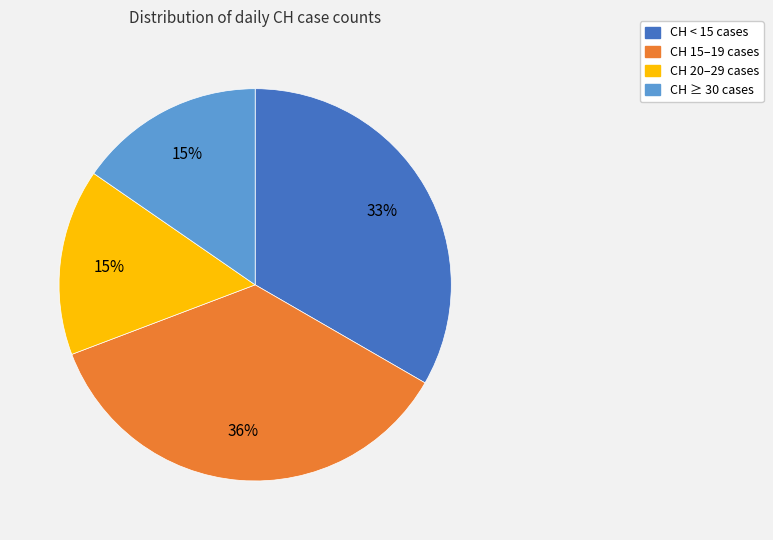

Does any single category account for the majority?

No